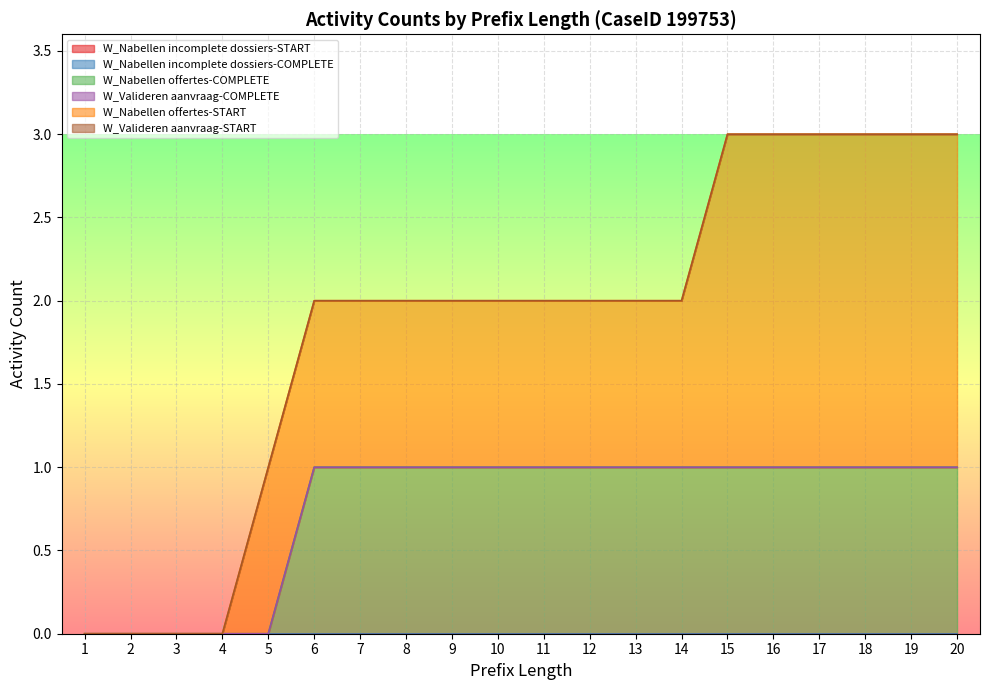

Which label corresponds to the largest value in the chart?

15